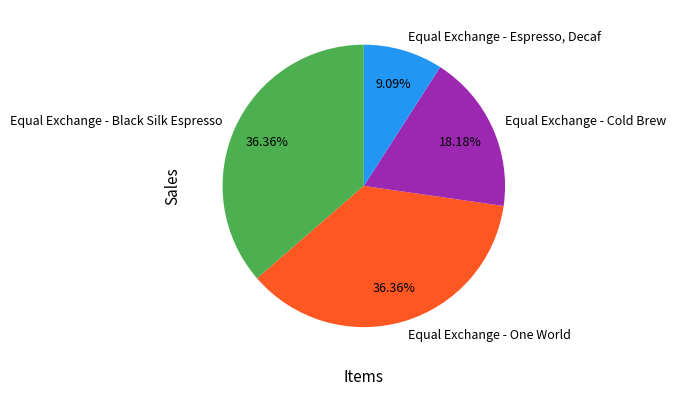

The Equal Exchange - Cold Brew slice represents 30% of the pie. True or false?

False